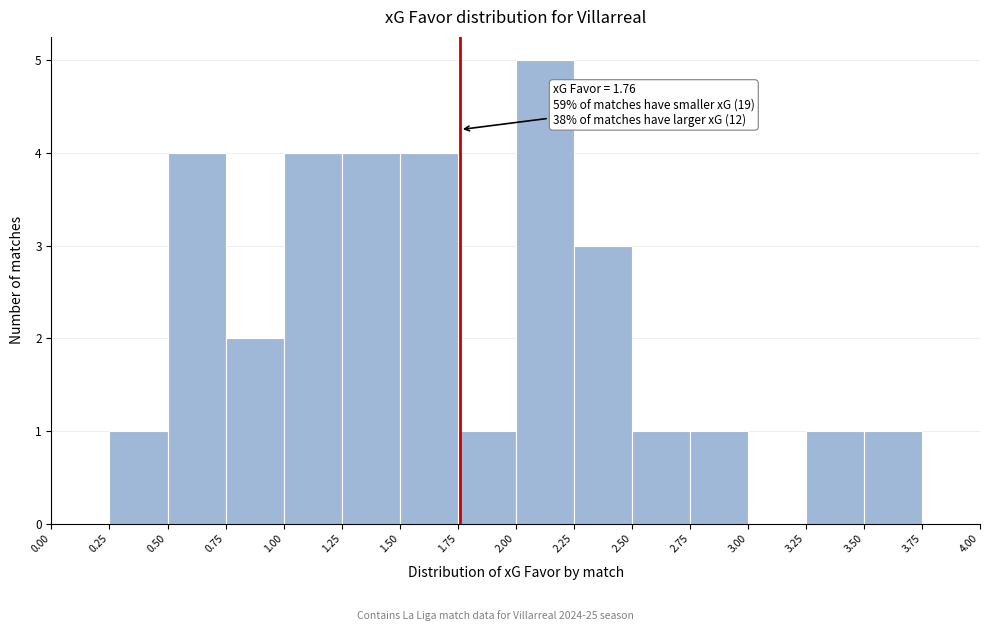

Over which range of the x-axis is the bar tallest?

2.00 to 2.25